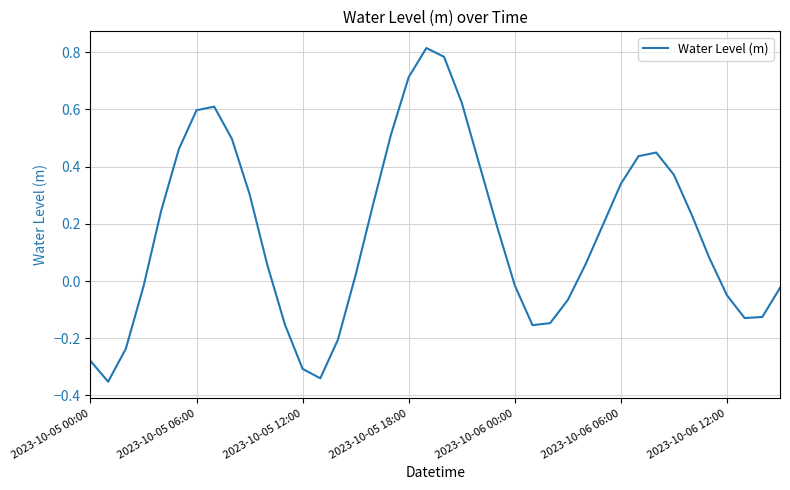

What is the difference between the maximum and minimum values?

1.2